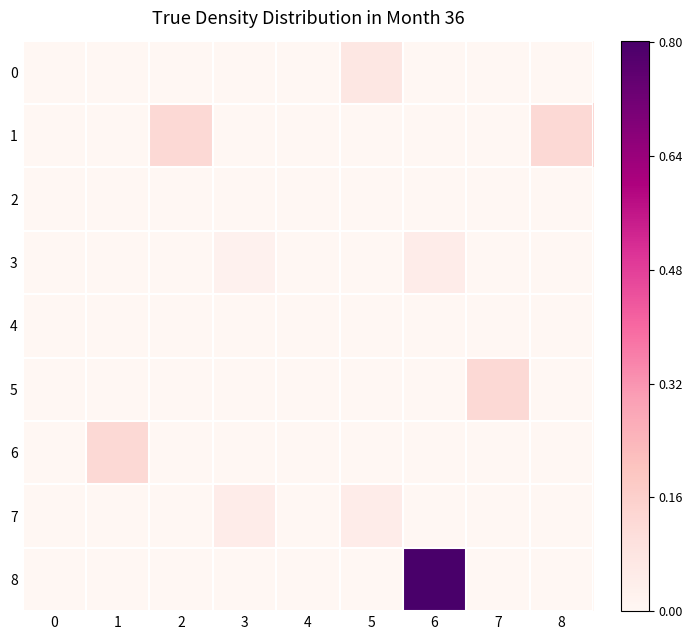

Which category has the highest value across all series?

6